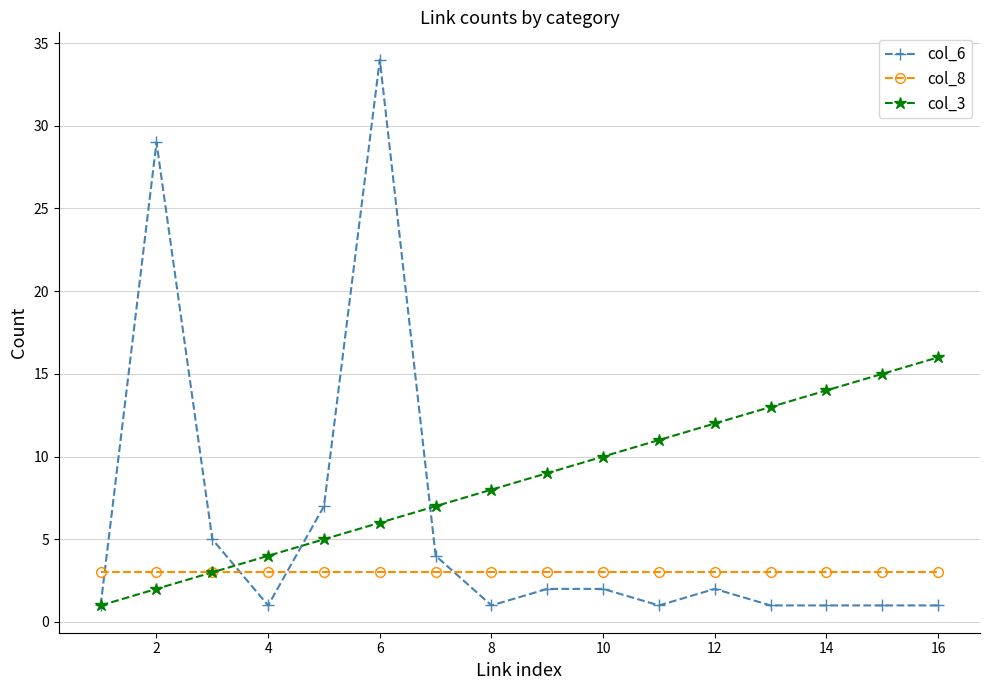

Which series ends up on top after the final intersection of col_8 and col_6?

col_8